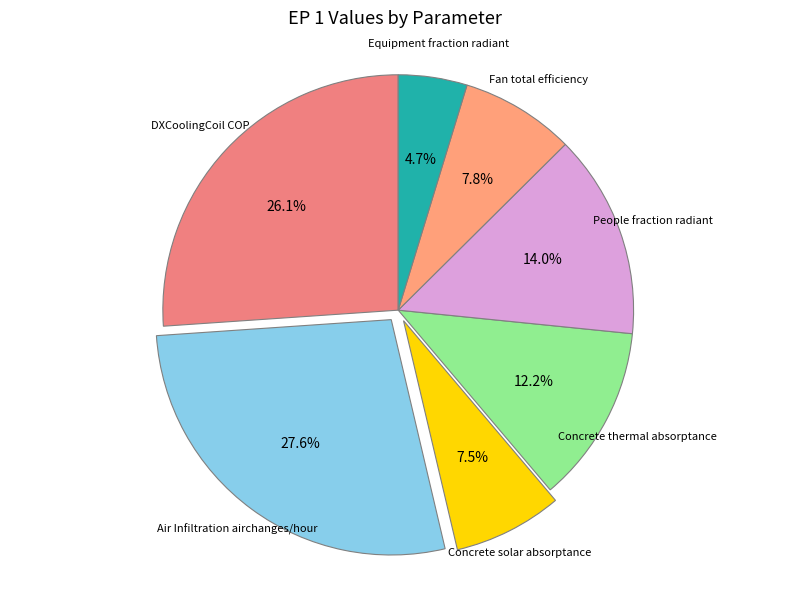

To the nearest percent, what is the combined percentage of Fan total efficiency and Concrete solar absorptance?

15%